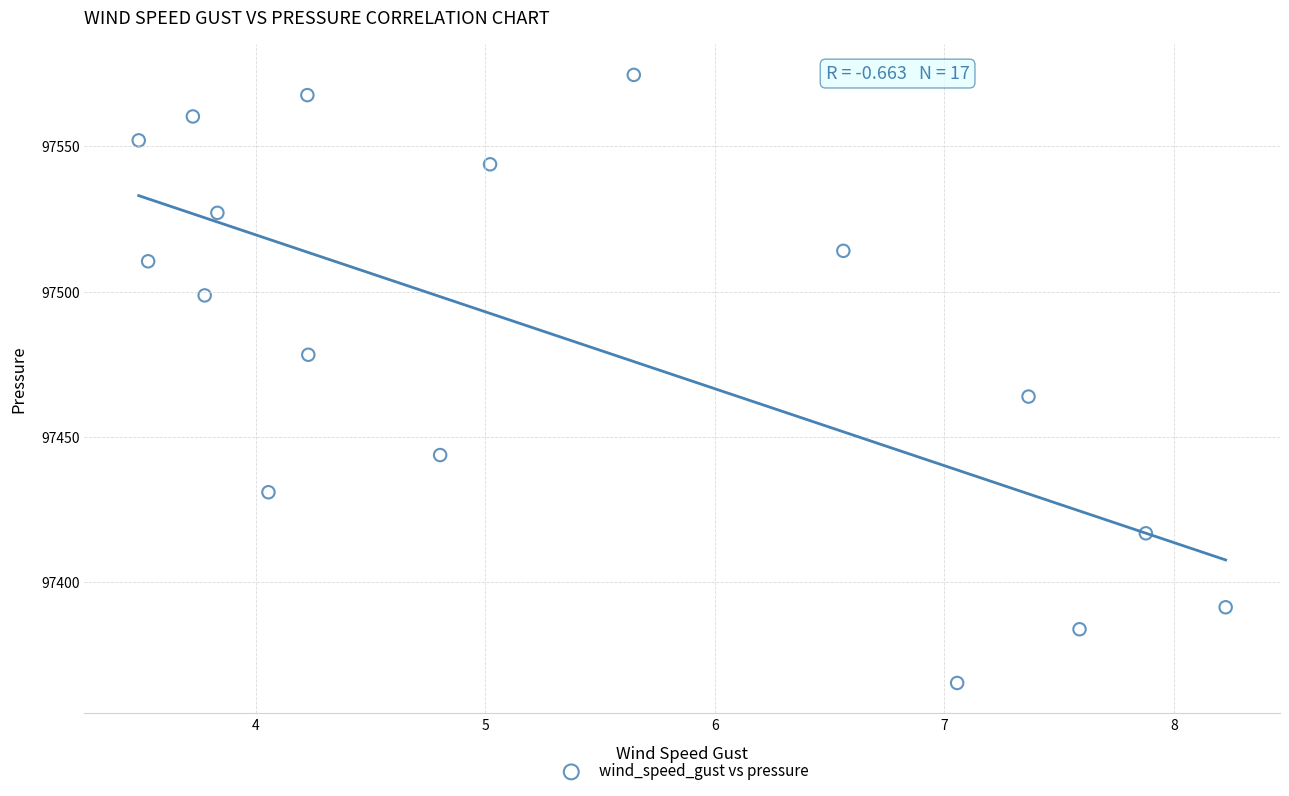

What Y value in the scatter plot is closest to 97469?

97463.9